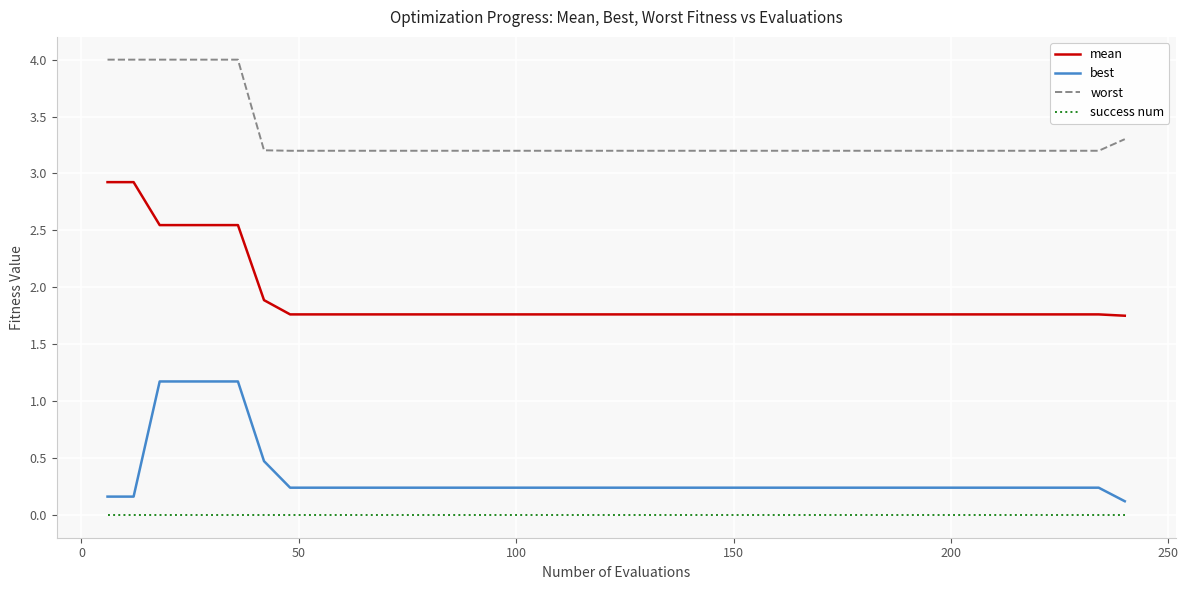

What is the highest value of the worst series?

4.0